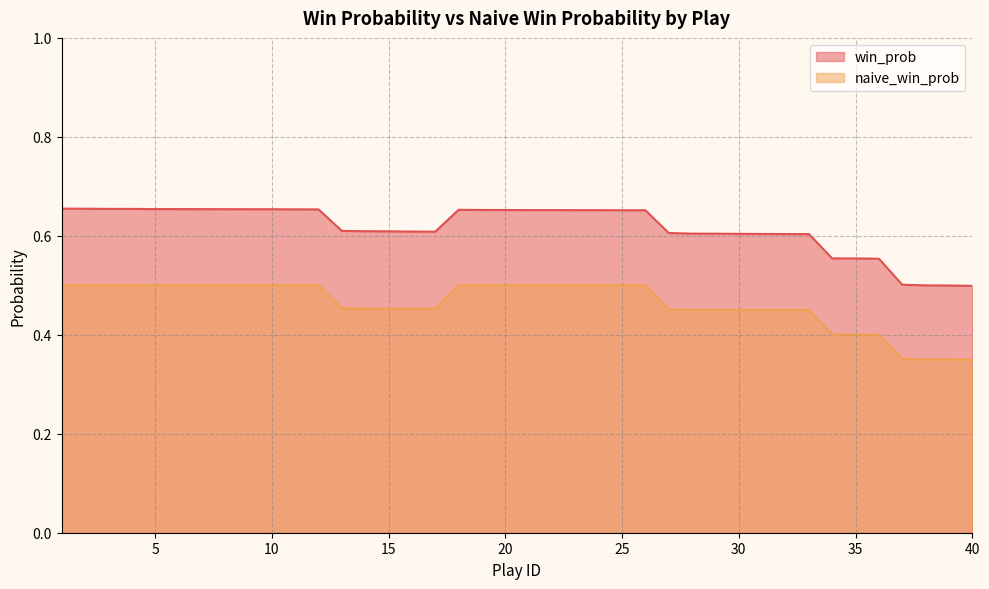

Read the win_prob value at 29.

0.6